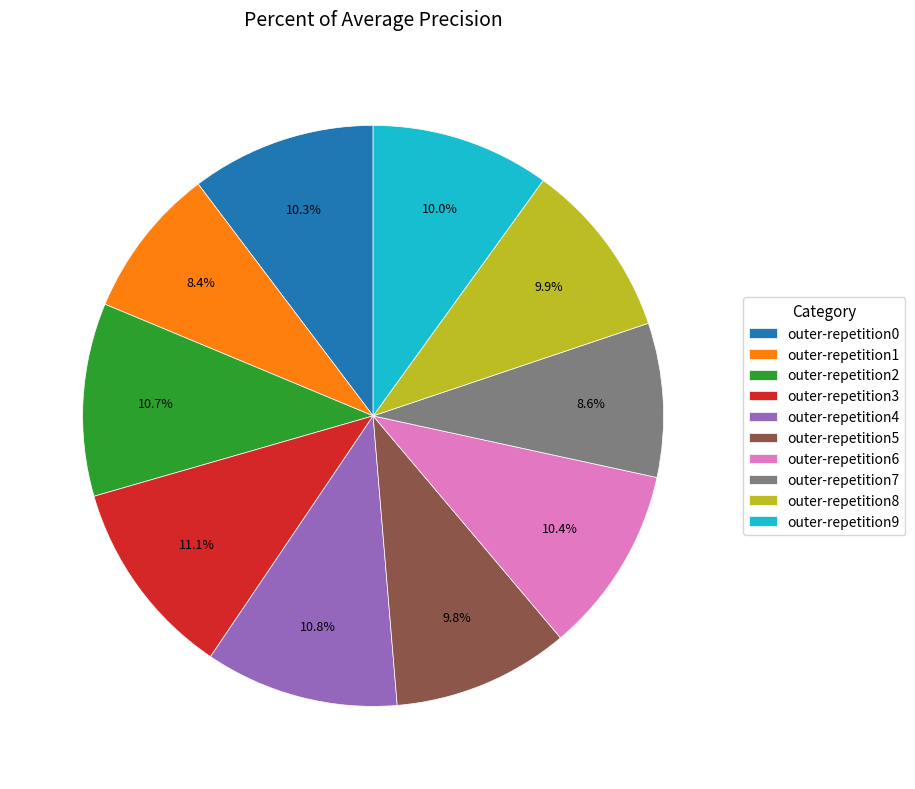

What portion of the pie excludes outer-repetition3?

88.9%